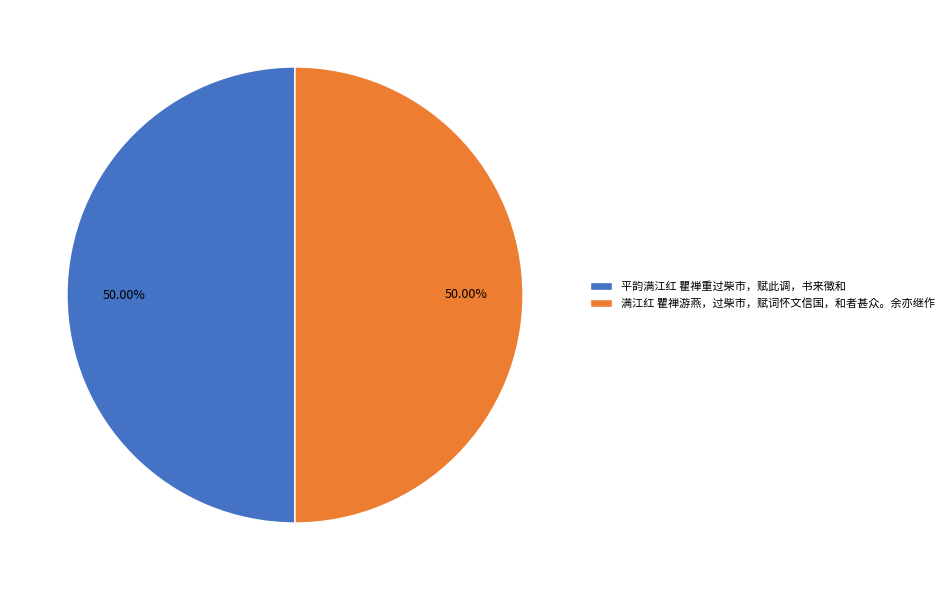

To the nearest percent, what percentage of the pie is 满江红 瞿禅游燕，过柴市，赋词怀文信国，和者甚众。余亦继作?

50%